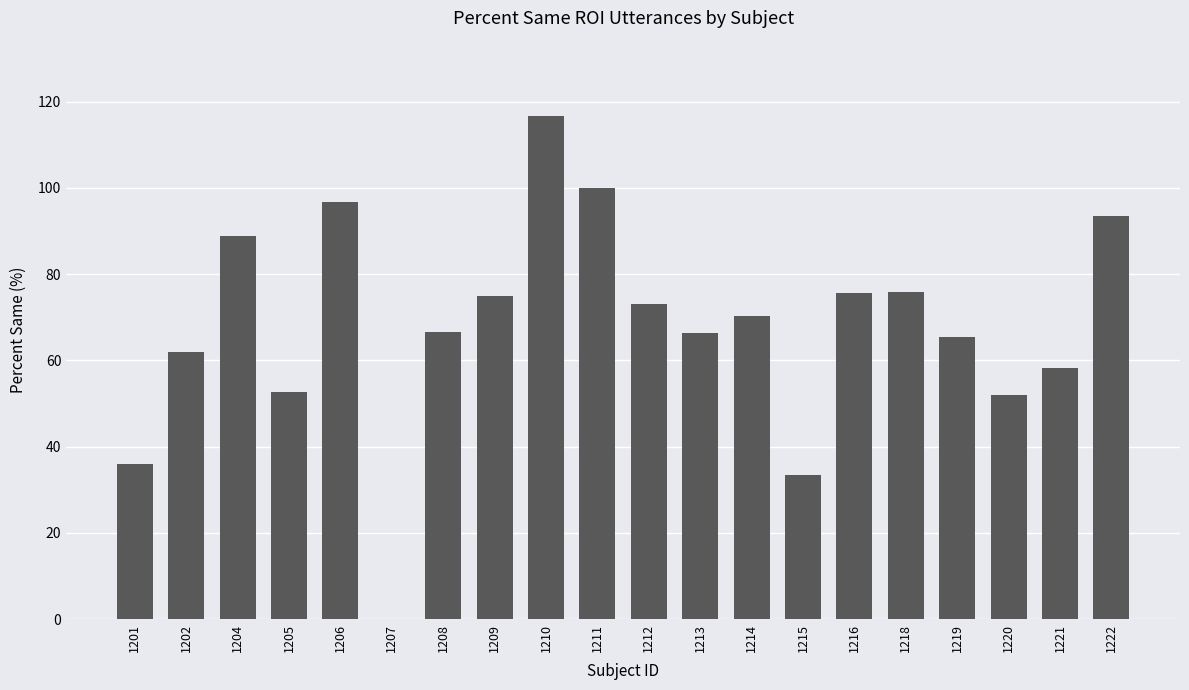

What is the sum of the values at 1212 and 1201?

109.2